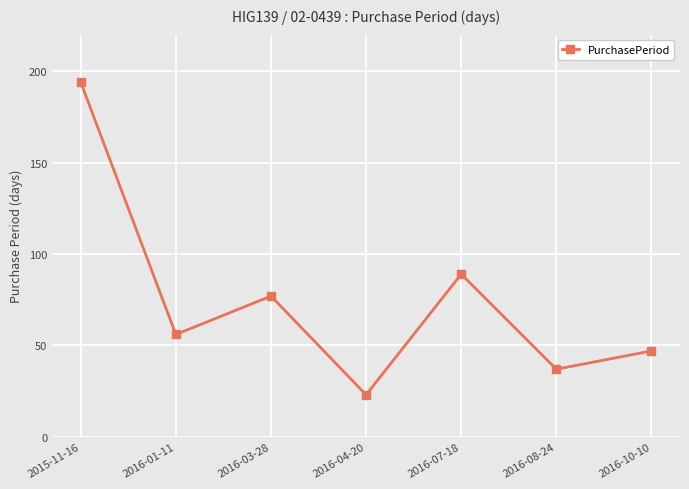

How many points are lower than both their immediate neighbors (excluding endpoints)?

3